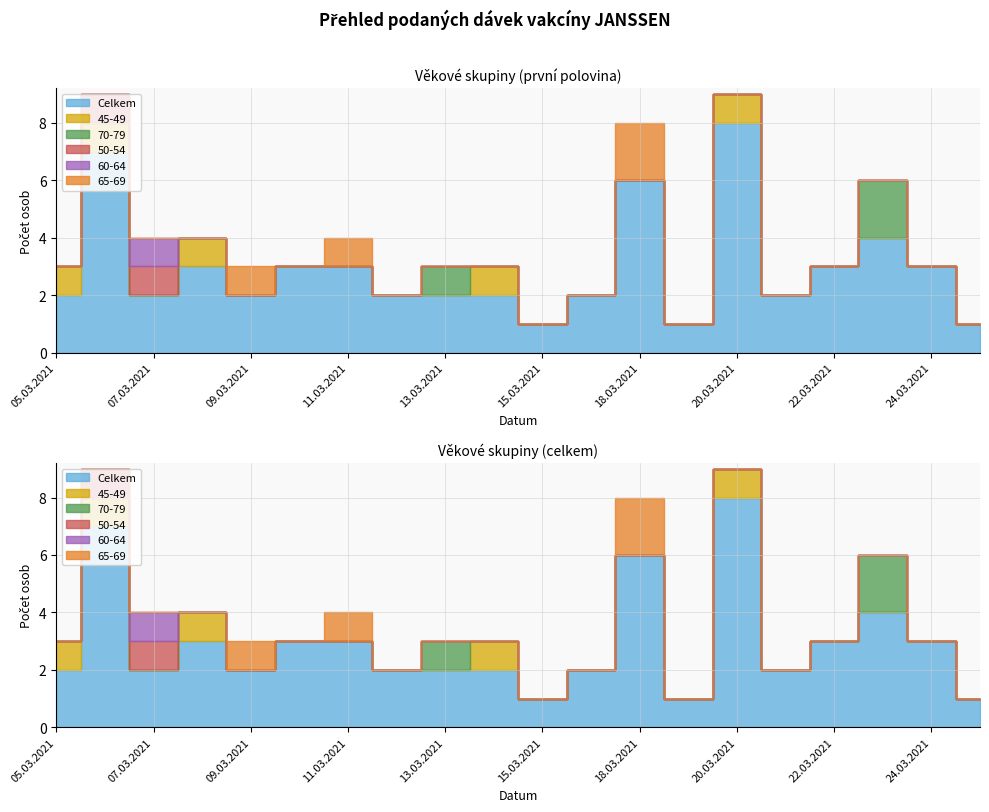

Reading left to right, transcribe all the data shown in this chart.

Celkem: 05.03.2021=2	06.03.2021=7	07.03.2021=2	08.03.2021=3	09.03.2021=2	10.03.2021=3	11.03.2021=3	12.03.2021=2	13.03.2021=2	14.03.2021=2	15.03.2021=1	16.03.2021=2	18.03.2021=6	19.03.2021=1	20.03.2021=8	21.03.2021=2	22.03.2021=3	23.03.2021=4	24.03.2021=3	25.03.2021=1
45-49: 05.03.2021=1	06.03.2021=1	07.03.2021=0	08.03.2021=1	09.03.2021=0	10.03.2021=0	11.03.2021=0	12.03.2021=0	13.03.2021=0	14.03.2021=1	15.03.2021=0	16.03.2021=0	18.03.2021=0	19.03.2021=0	20.03.2021=1	21.03.2021=0	22.03.2021=0	23.03.2021=0	24.03.2021=0	25.03.2021=0
70-79: 05.03.2021=0	06.03.2021=0	07.03.2021=0	08.03.2021=0	09.03.2021=0	10.03.2021=0	11.03.2021=0	12.03.2021=0	13.03.2021=1	14.03.2021=0	15.03.2021=0	16.03.2021=0	18.03.2021=0	19.03.2021=0	20.03.2021=0	21.03.2021=0	22.03.2021=0	23.03.2021=2	24.03.2021=0	25.03.2021=0
50-54: 05.03.2021=0	06.03.2021=1	07.03.2021=1	08.03.2021=0	09.03.2021=0	10.03.2021=0	11.03.2021=0	12.03.2021=0	13.03.2021=0	14.03.2021=0	15.03.2021=0	16.03.2021=0	18.03.2021=0	19.03.2021=0	20.03.2021=0	21.03.2021=0	22.03.2021=0	23.03.2021=0	24.03.2021=0	25.03.2021=0
60-64: 05.03.2021=0	06.03.2021=0	07.03.2021=1	08.03.2021=0	09.03.2021=0	10.03.2021=0	11.03.2021=0	12.03.2021=0	13.03.2021=0	14.03.2021=0	15.03.2021=0	16.03.2021=0	18.03.2021=0	19.03.2021=0	20.03.2021=0	21.03.2021=0	22.03.2021=0	23.03.2021=0	24.03.2021=0	25.03.2021=0
65-69: 05.03.2021=0	06.03.2021=0	07.03.2021=0	08.03.2021=0	09.03.2021=1	10.03.2021=0	11.03.2021=1	12.03.2021=0	13.03.2021=0	14.03.2021=0	15.03.2021=0	16.03.2021=0	18.03.2021=2	19.03.2021=0	20.03.2021=0	21.03.2021=0	22.03.2021=0	23.03.2021=0	24.03.2021=0	25.03.2021=0